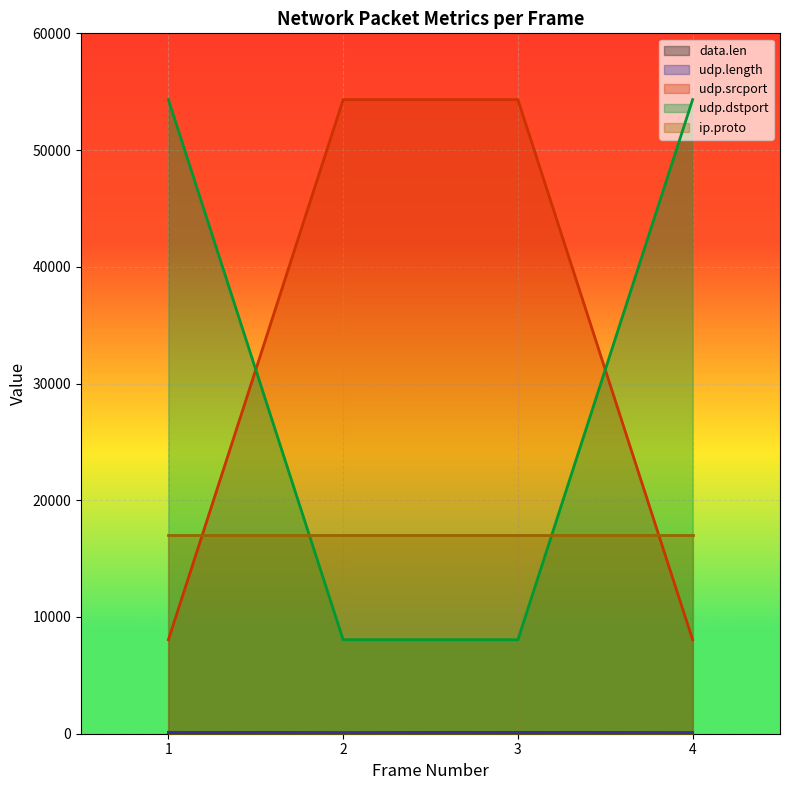

True or false: udp.length and data.len intersect in this chart.

False